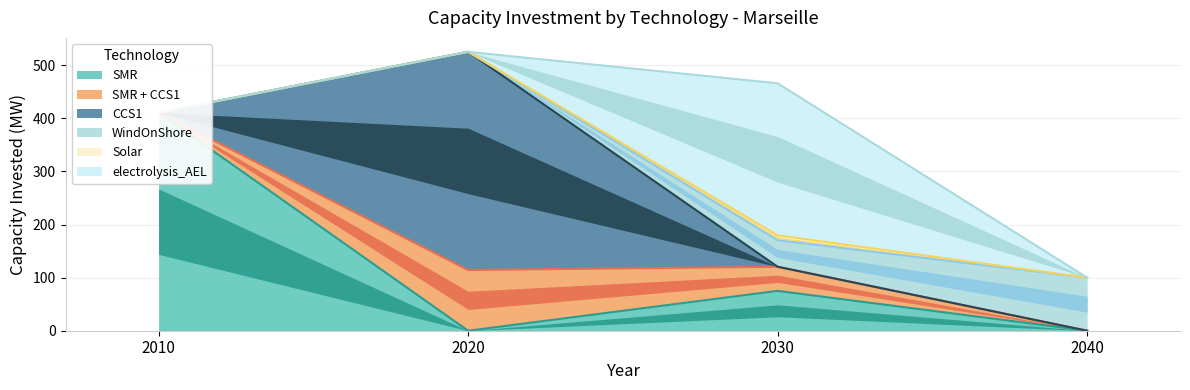

How many interior local peaks does the CCS1 series have?

1